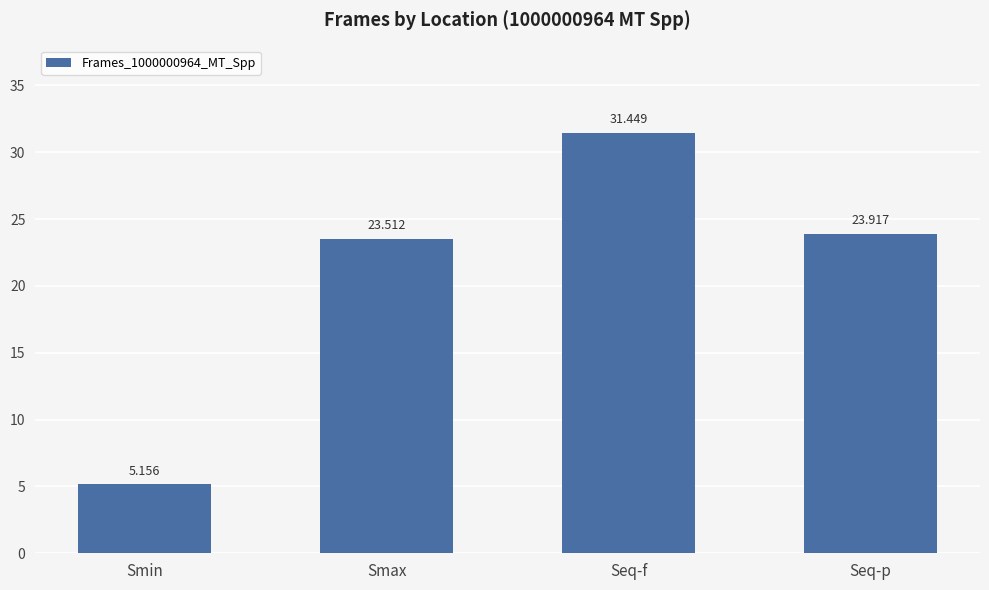

Between Seq-p and Smin, which is larger?

Seq-p